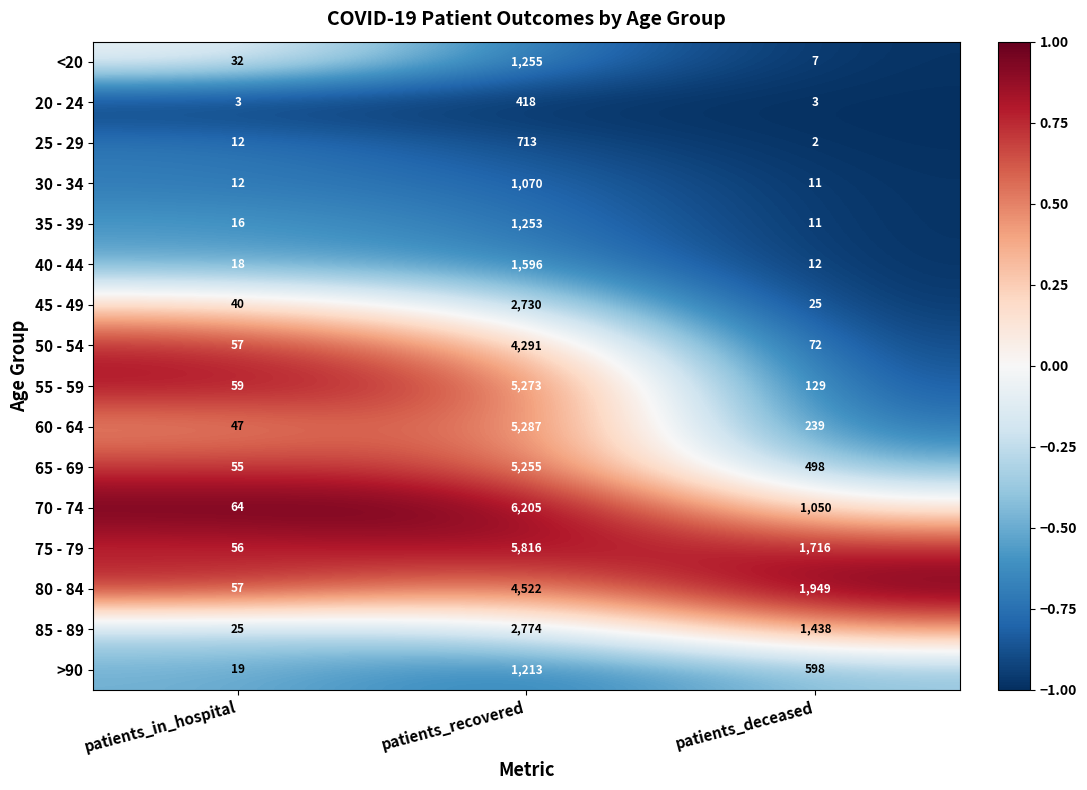

What is the difference between the 65 - 69 values at patients_deceased and patients_recovered?

4757